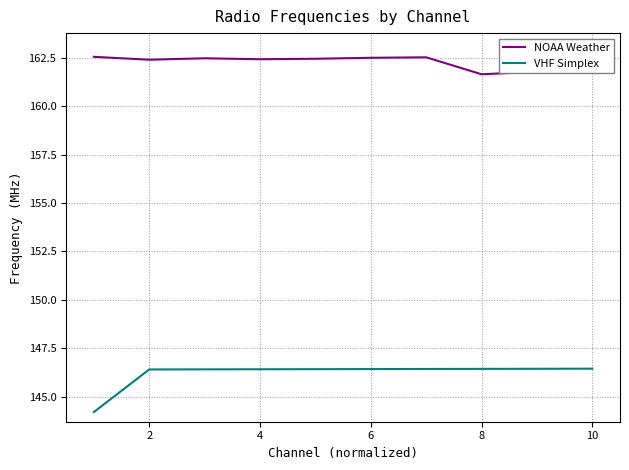

True or false: VHF Simplex and NOAA Weather cross at least once.

False